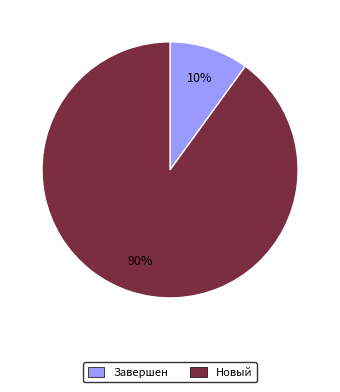

Rank the categories by value from lowest to highest.

Завершен, Новый